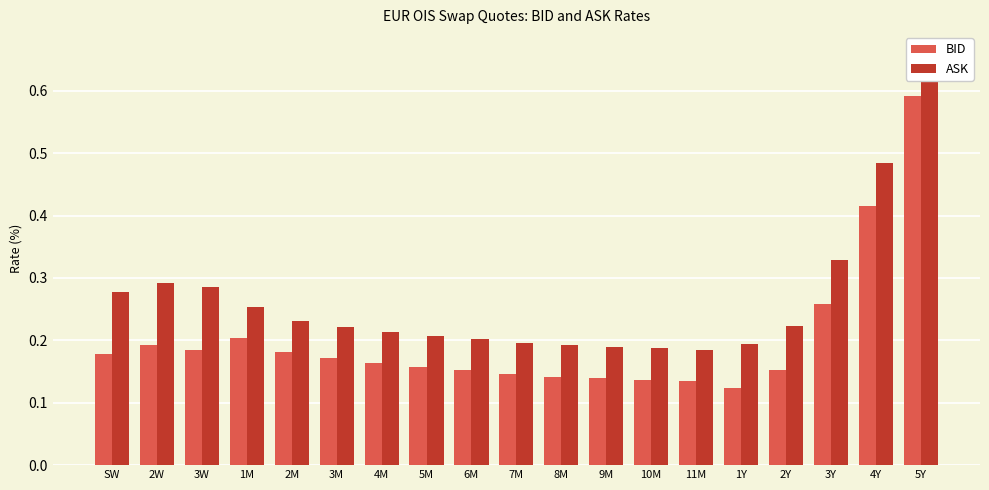

Are the bars horizontal?

No